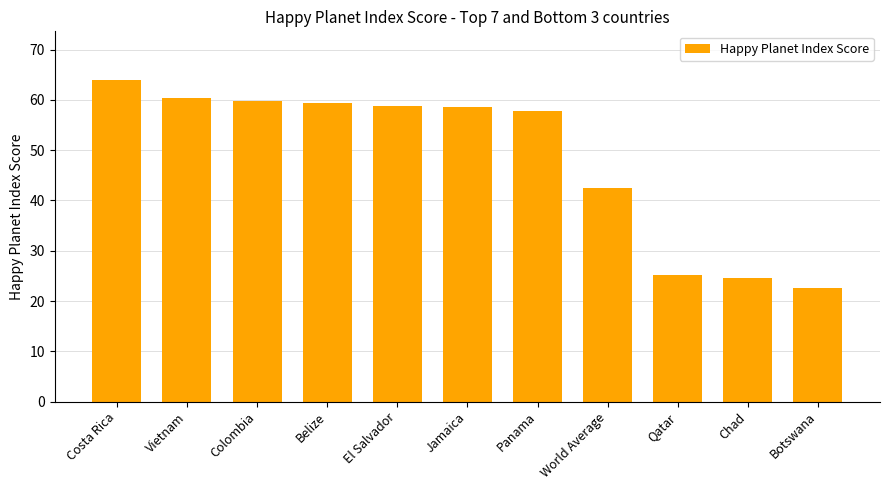

True or false: the data shows 82.2 at Panama.

False